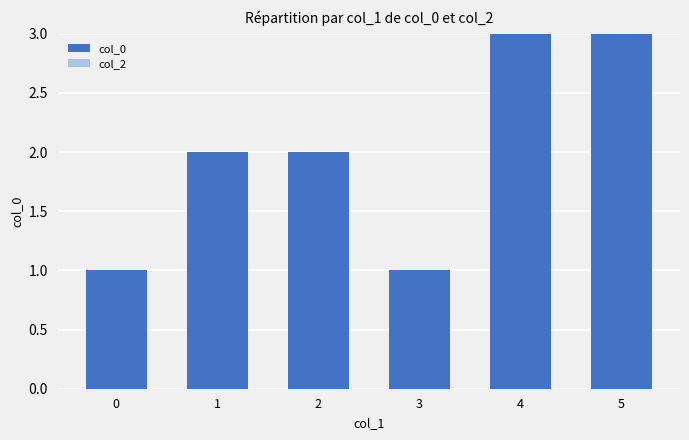

How many bars are there in total?

6